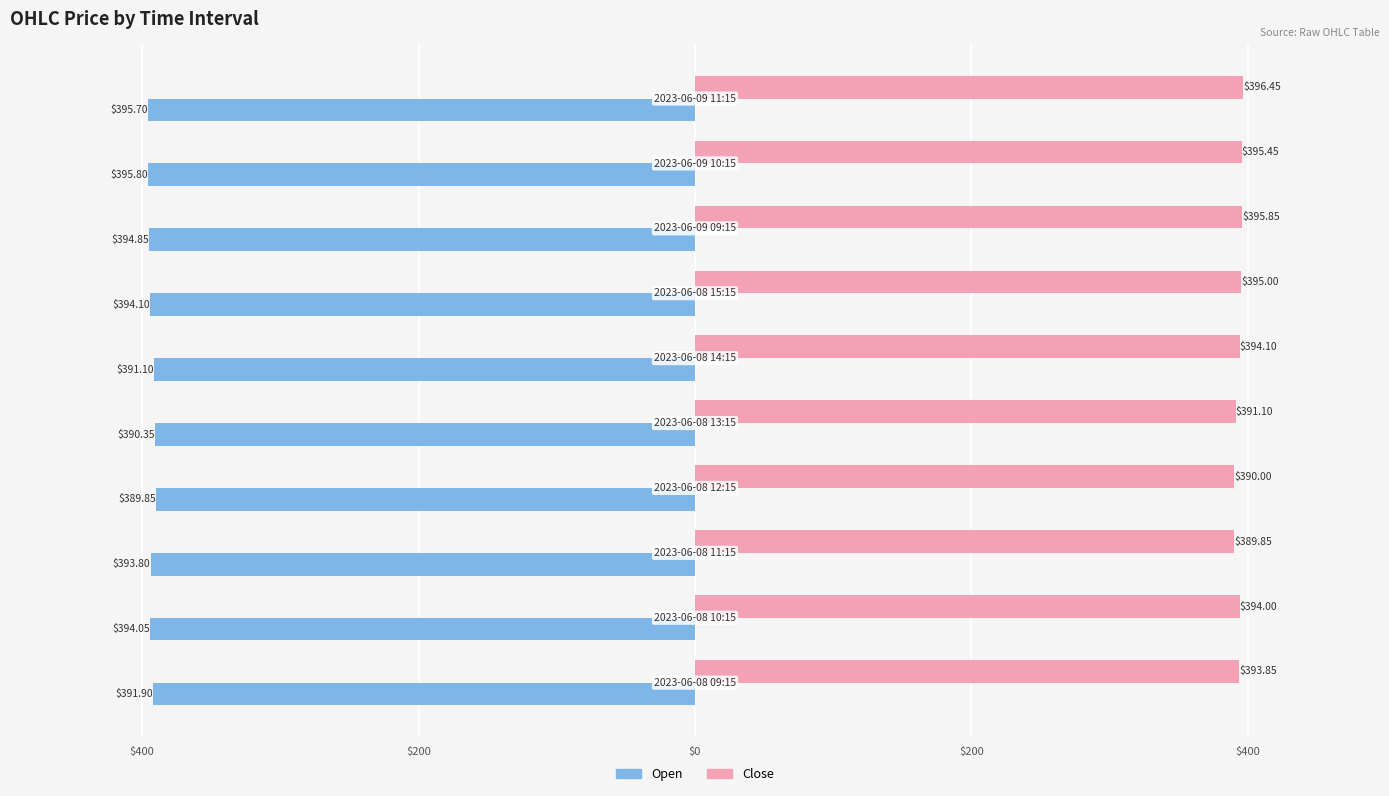

What are all the series names shown in the legend?

Open, Close